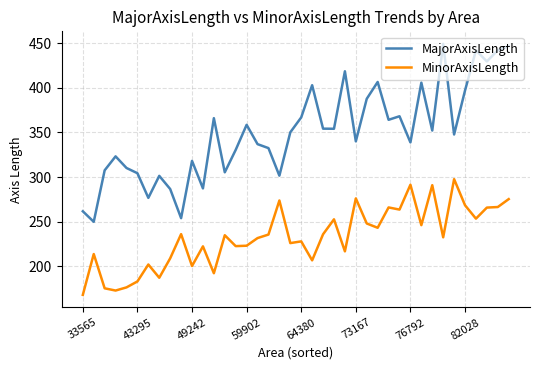

What is the difference between the maximum and minimum values in the MinorAxisLength series?

129.9